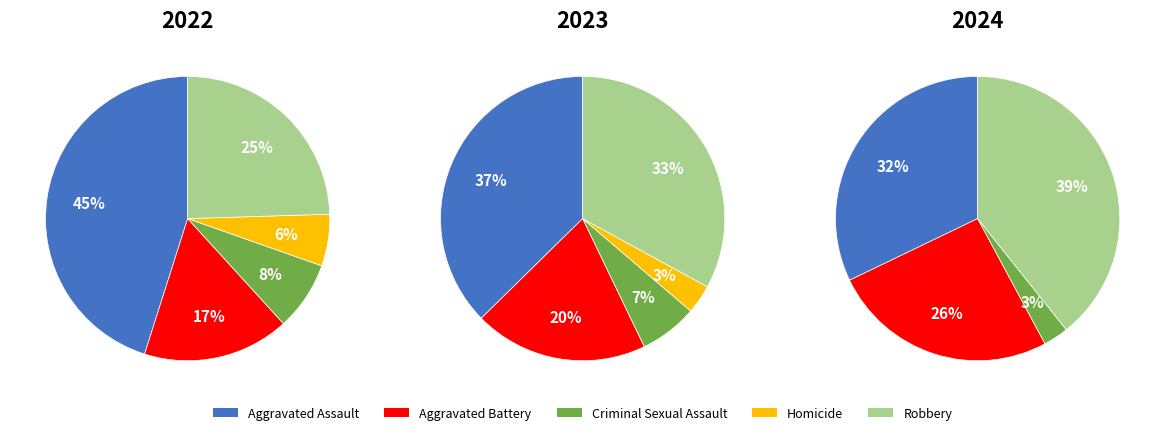

How many slices are in this pie chart?

5